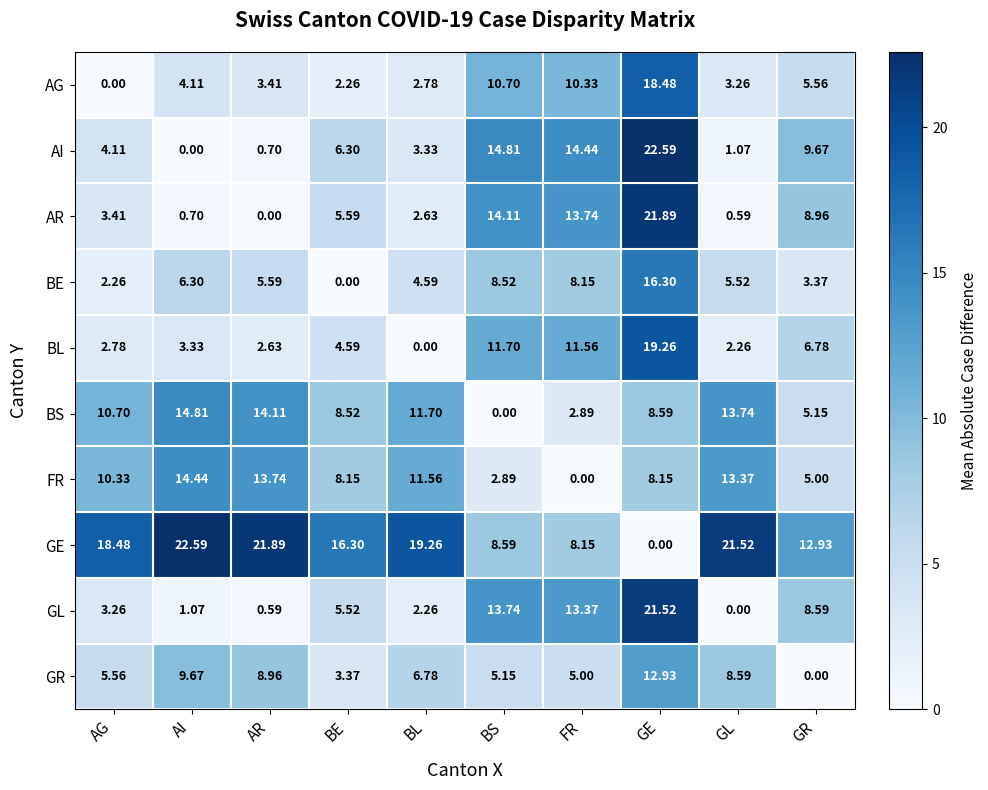

At which label does GR reach its peak?

GE